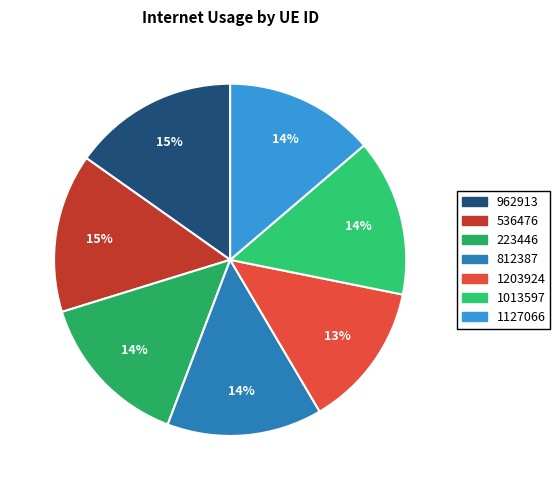

To the nearest percent, what percentage of the pie is 536476?

15%